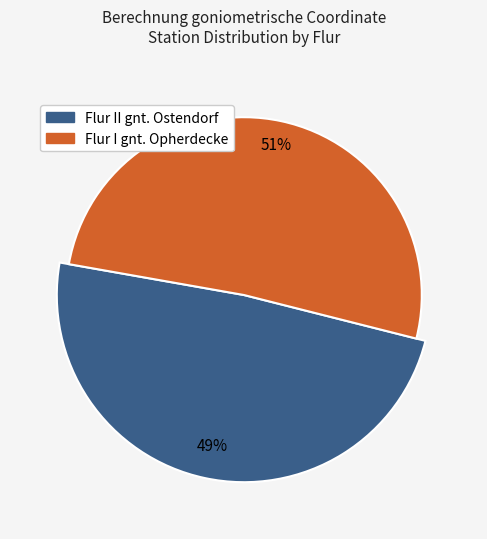

How many slices are in this pie chart?

2